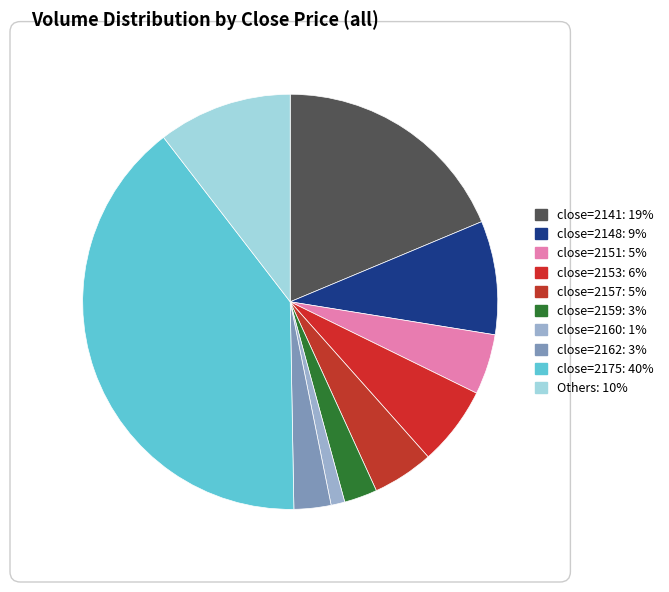

How many slices are in this pie chart?

10